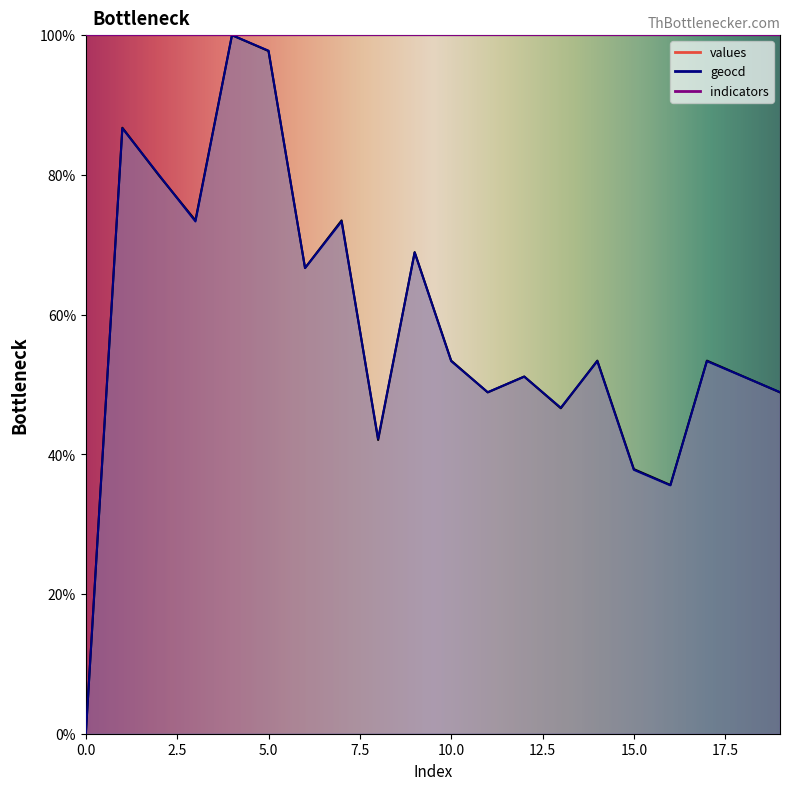

Reading left to right, transcribe all the data shown in this chart.

values: 0.0	86.7	79.9	73.5	100.0	97.7	66.7	73.5	42.0	68.9	53.4	48.9	51.1	46.6	53.4	37.9	35.6	53.4	51.1	48.9
geocd: 0.0	86.7	80.0	73.3	100.0	97.8	66.7	73.3	42.2	68.9	53.3	48.9	51.1	46.7	53.3	37.8	35.6	53.3	51.1	48.9